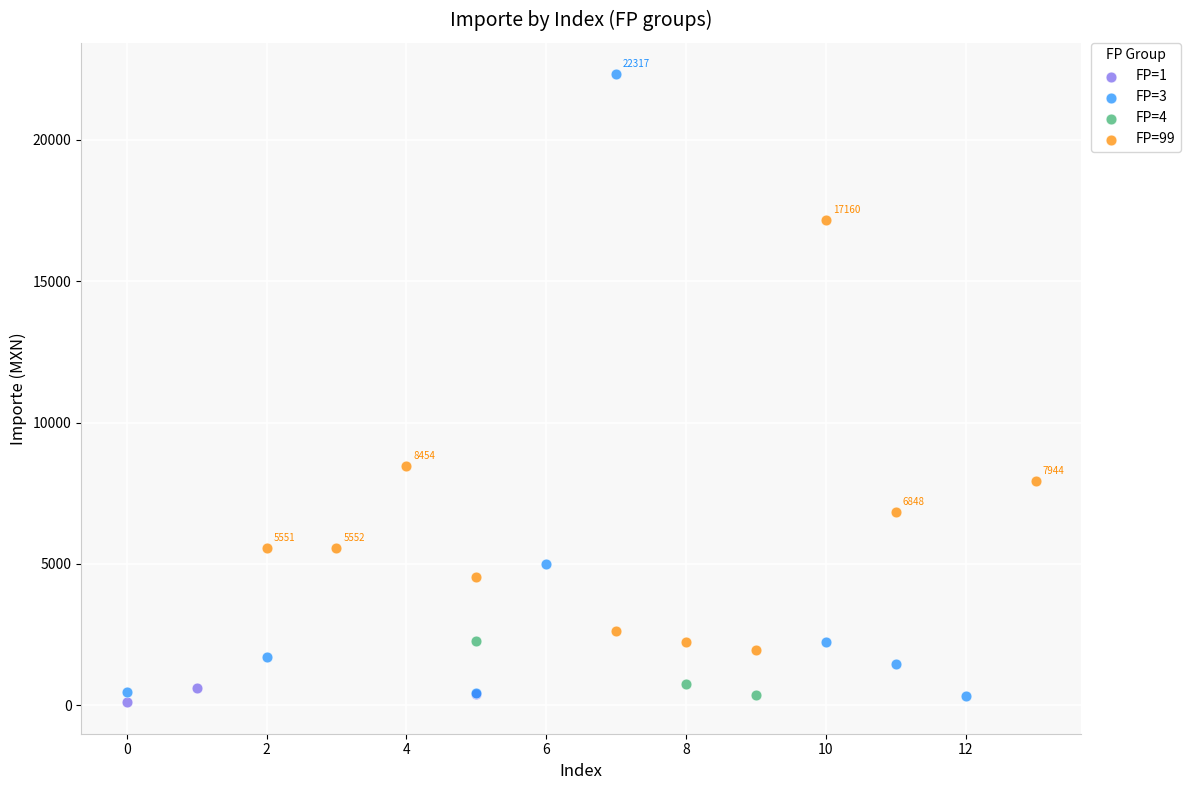

Which series contains the lowest Y value?

FP=1